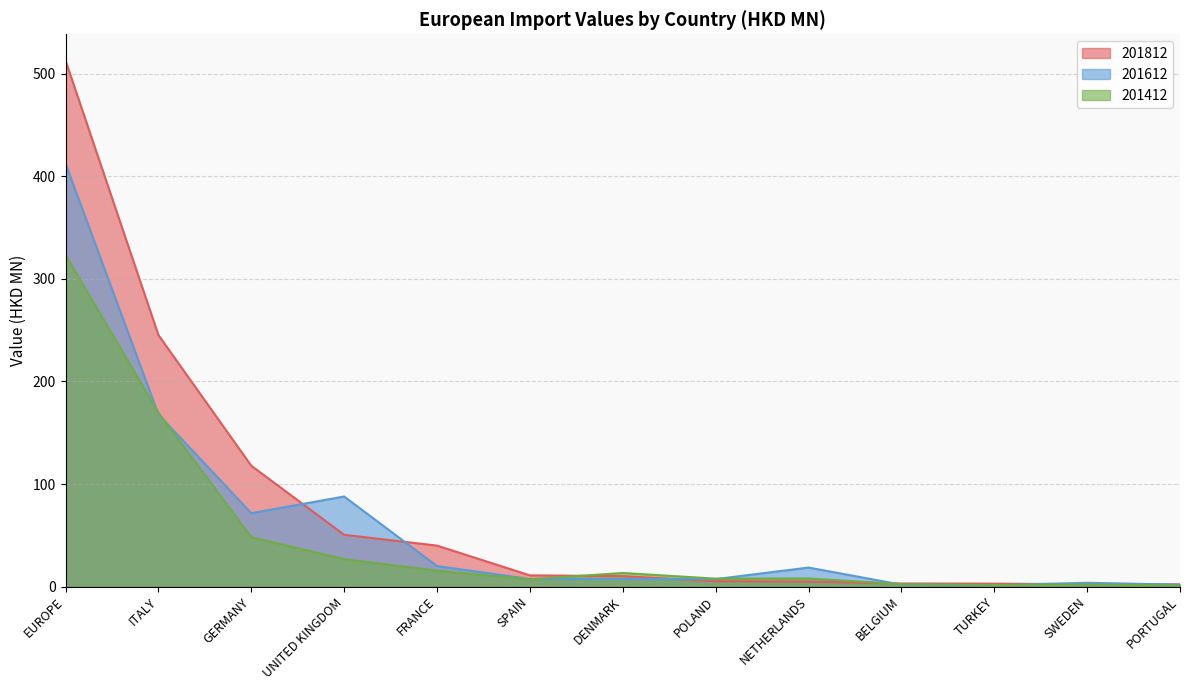

Reading left to right, transcribe all the data shown in this chart.

201812: 512.9	245.3	117.8	50.5	39.9	10.9	10.2	5.2	4.8	3.0	2.9	2.3	2.2
201612: 412.5	167.9	71.6	87.8	20.0	7.4	7.3	7.3	18.5	1.9	1.3	3.7	1.9
201412: 323.5	169.6	48.1	26.7	15.5	7.1	13.3	7.7	7.9	2.4	1.6	2.1	1.0